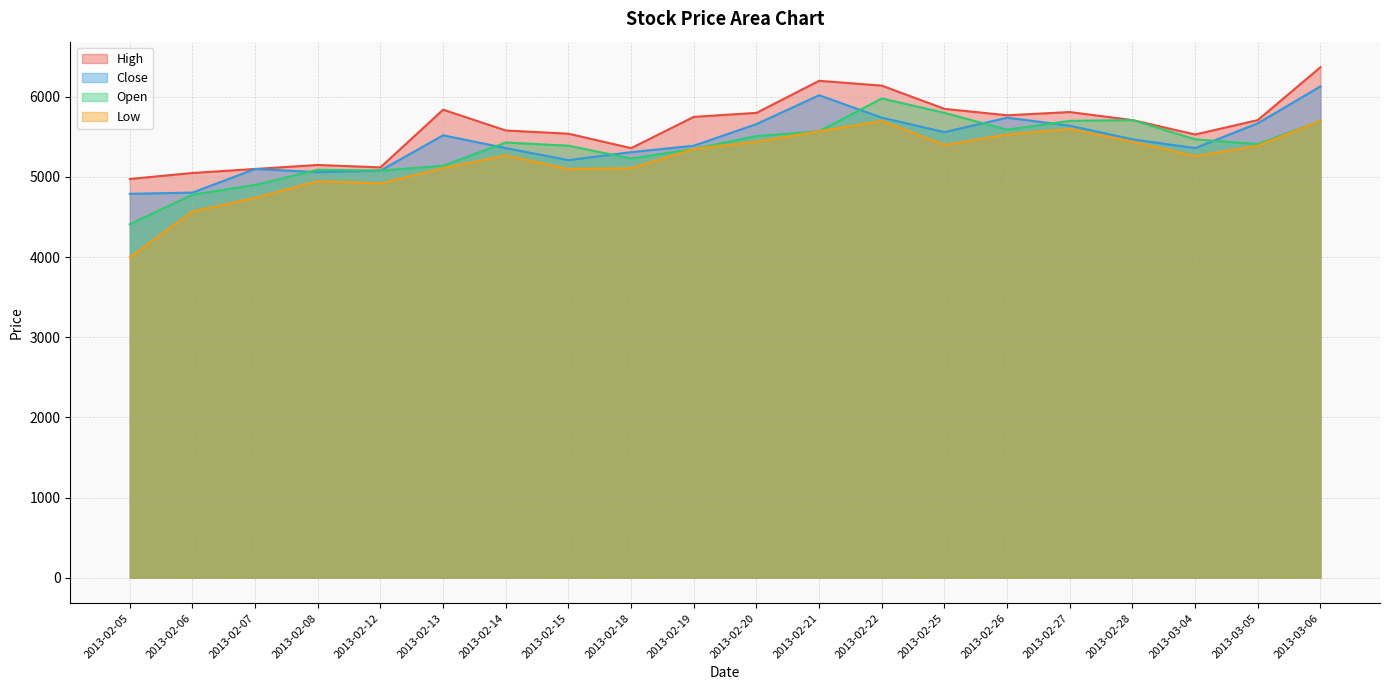

What is the greatest value displayed?

6370